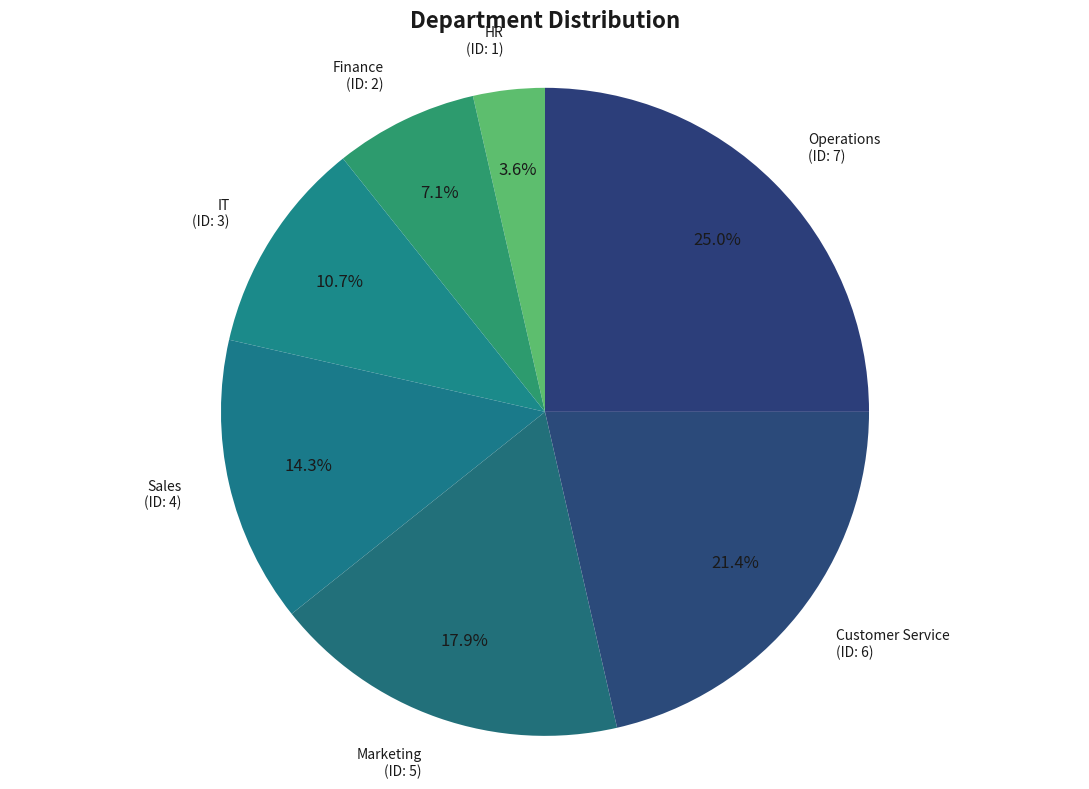

How many slices are in this pie chart?

7